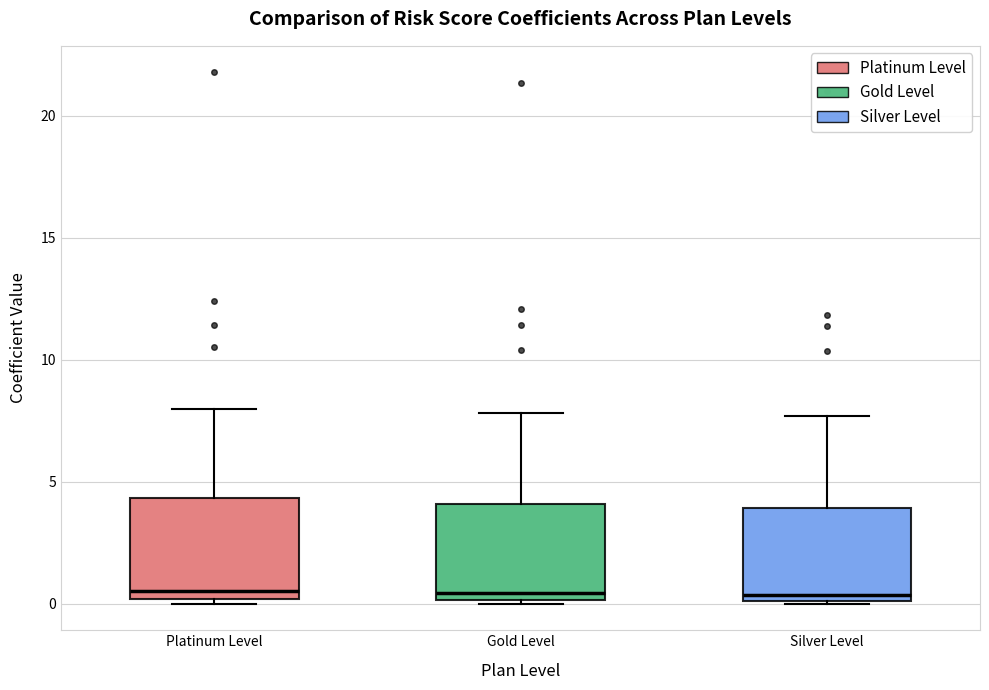

Reading left to right, read every box against the y-axis: the position of its median line, the range the box covers, and the ends of its whiskers. The values are not printed on the chart, so give them approximately, as read against the axis.

Platinum Level: median 0.5, box 0.0 to 4.5, whiskers 0.0 (just below the box's lower edge) to 8.0
Gold Level: median 0.5, box 0.0 to 4.0, whiskers 0.0 to 8.0
Silver Level: median 0.5, box 0.0 to 4.0, whiskers 0.0 to 7.5